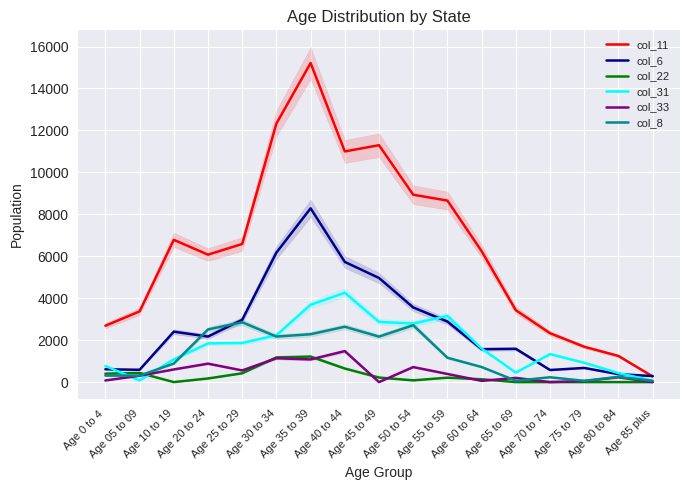

True or false: col_33 and col_11 cross at least once.

False